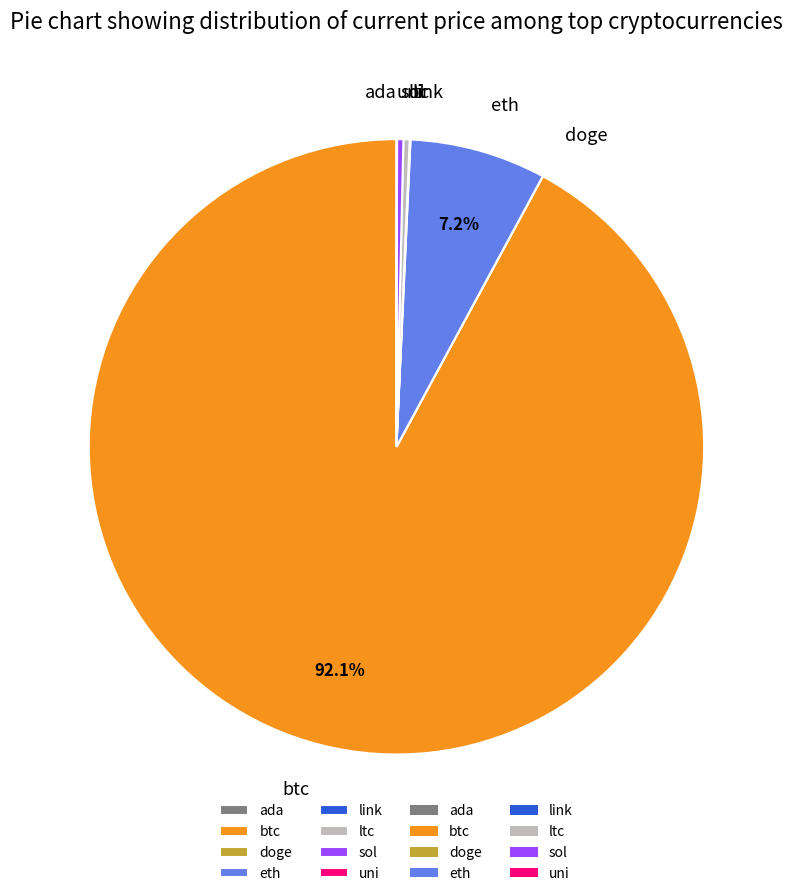

Is btc the majority of the pie?

Yes